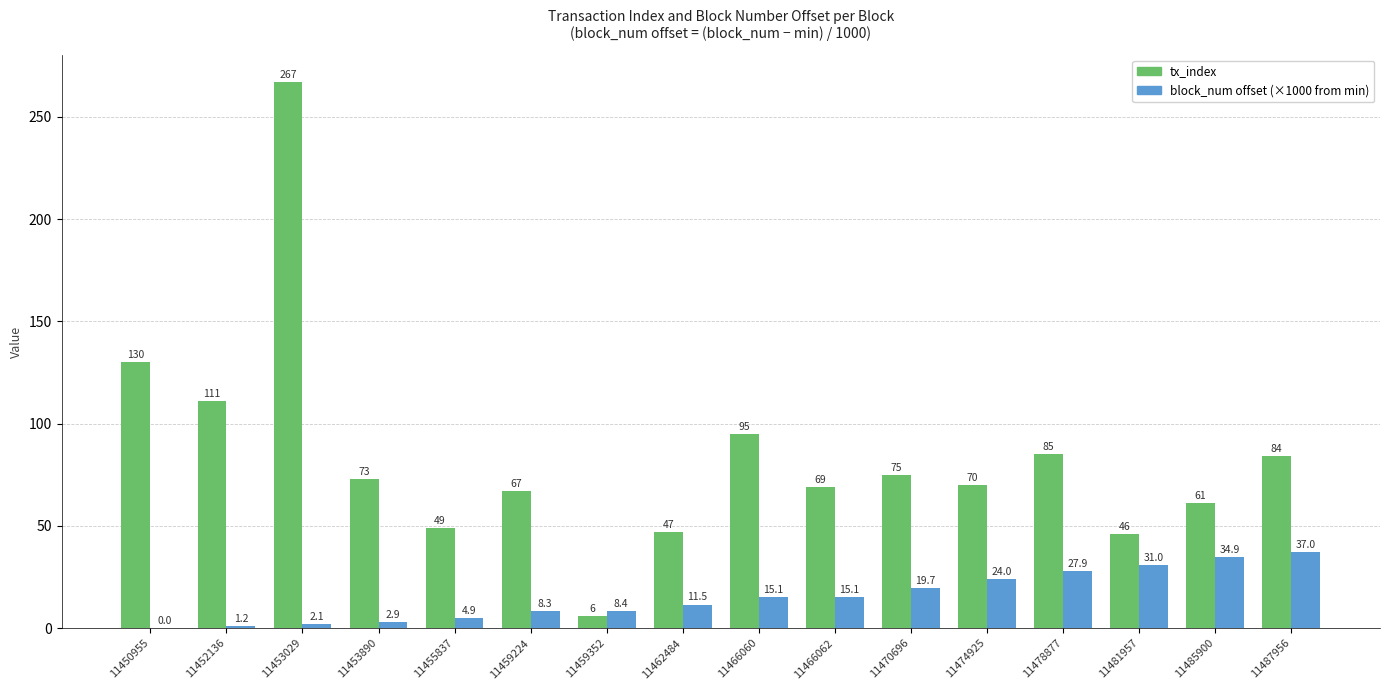

How many categories are shown in the chart?

16